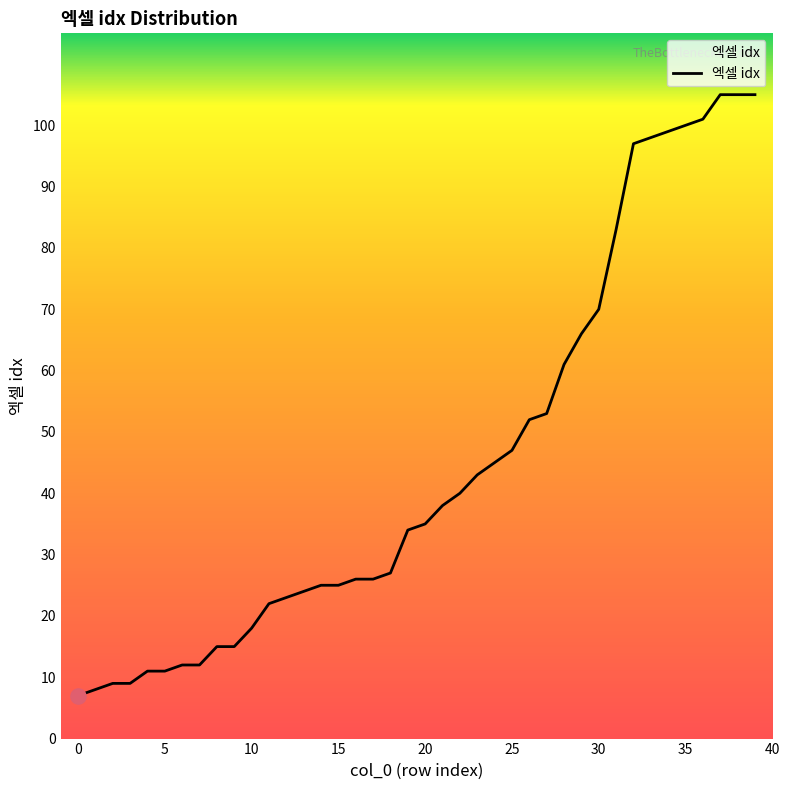

What is the maximum value shown in the chart?

105